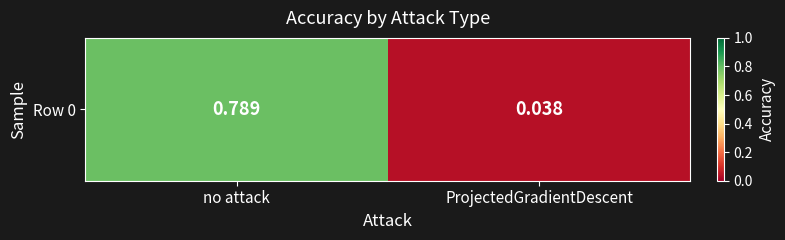

Reading right to left, list all the values displayed in this chart.

0.0	0.8